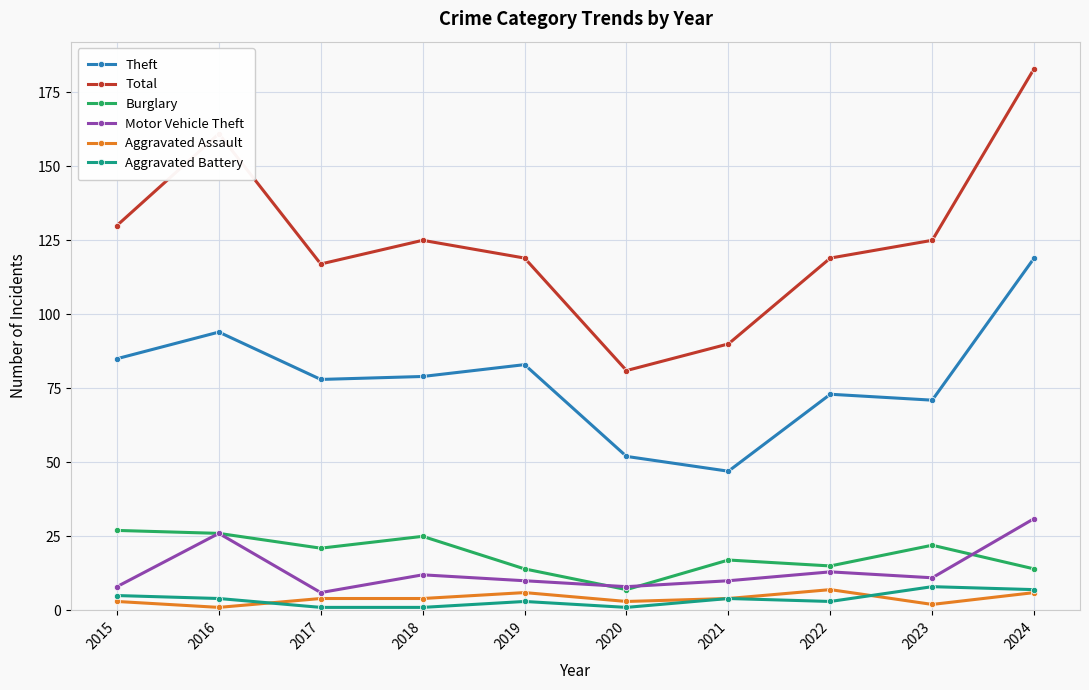

At which category does Motor Vehicle Theft reach its first local peak?

2016